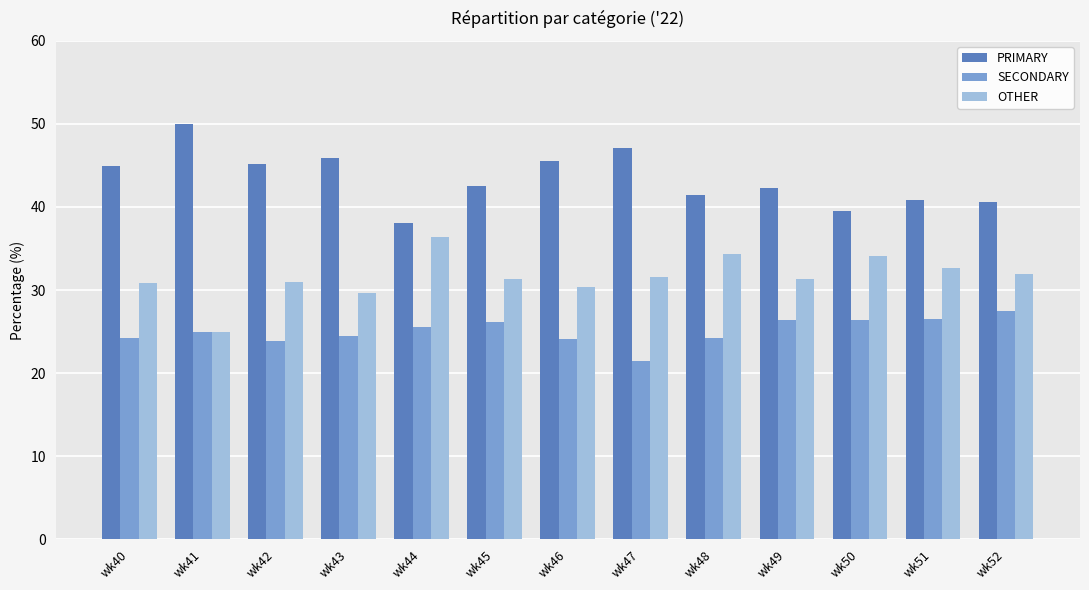

What value does the OTHER series have at wk43?

29.7